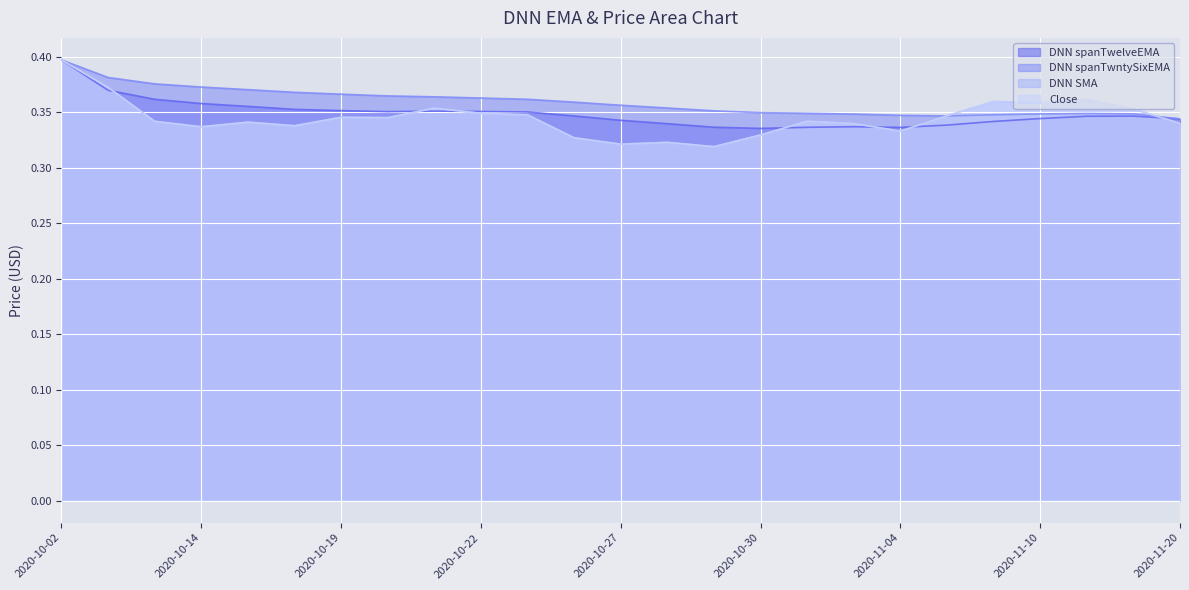

At which label does DNN spanTwelveEMA reach its peak?

2020-10-02